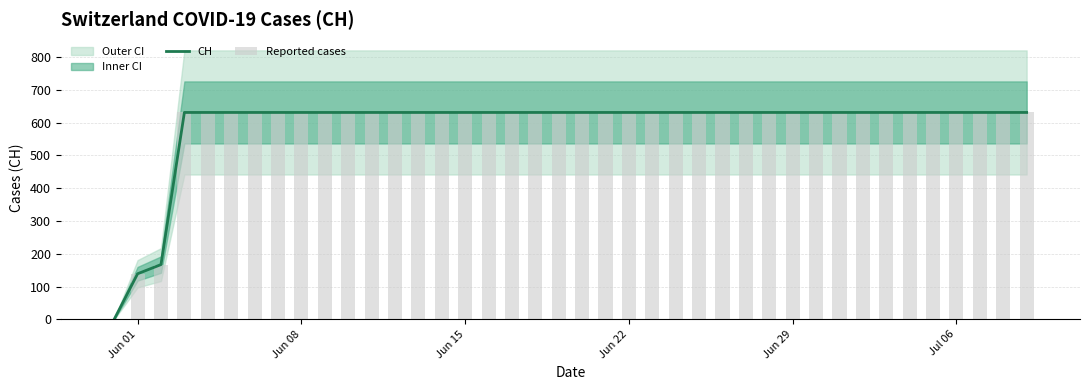

What is the difference between the maximum and minimum values in the CH series?

631